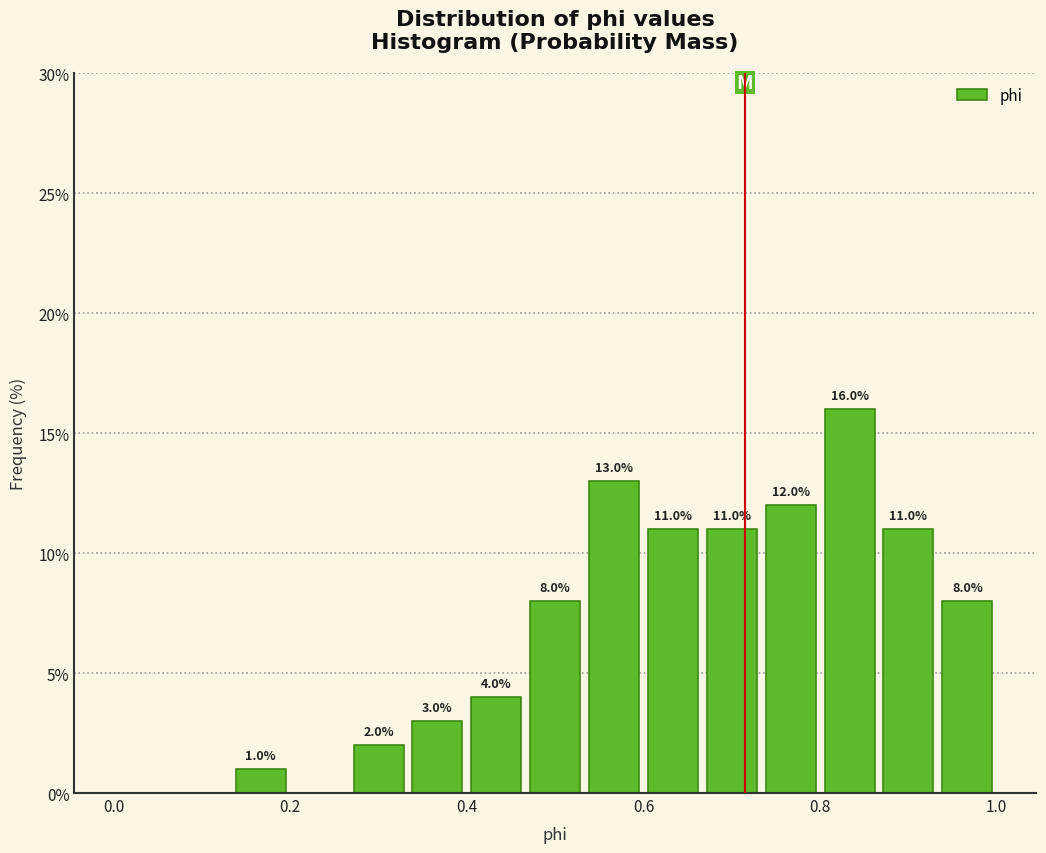

Around what value on the x-axis is the tallest bar? Give the approximate position of its centre, as read against the axis.

0.84